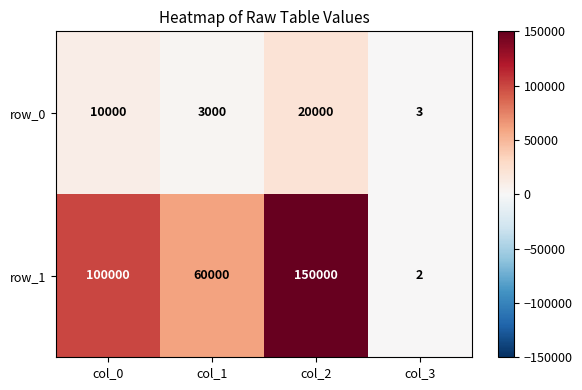

Rank the categories by row_0 value from lowest to highest.

col_3, col_1, col_0, col_2